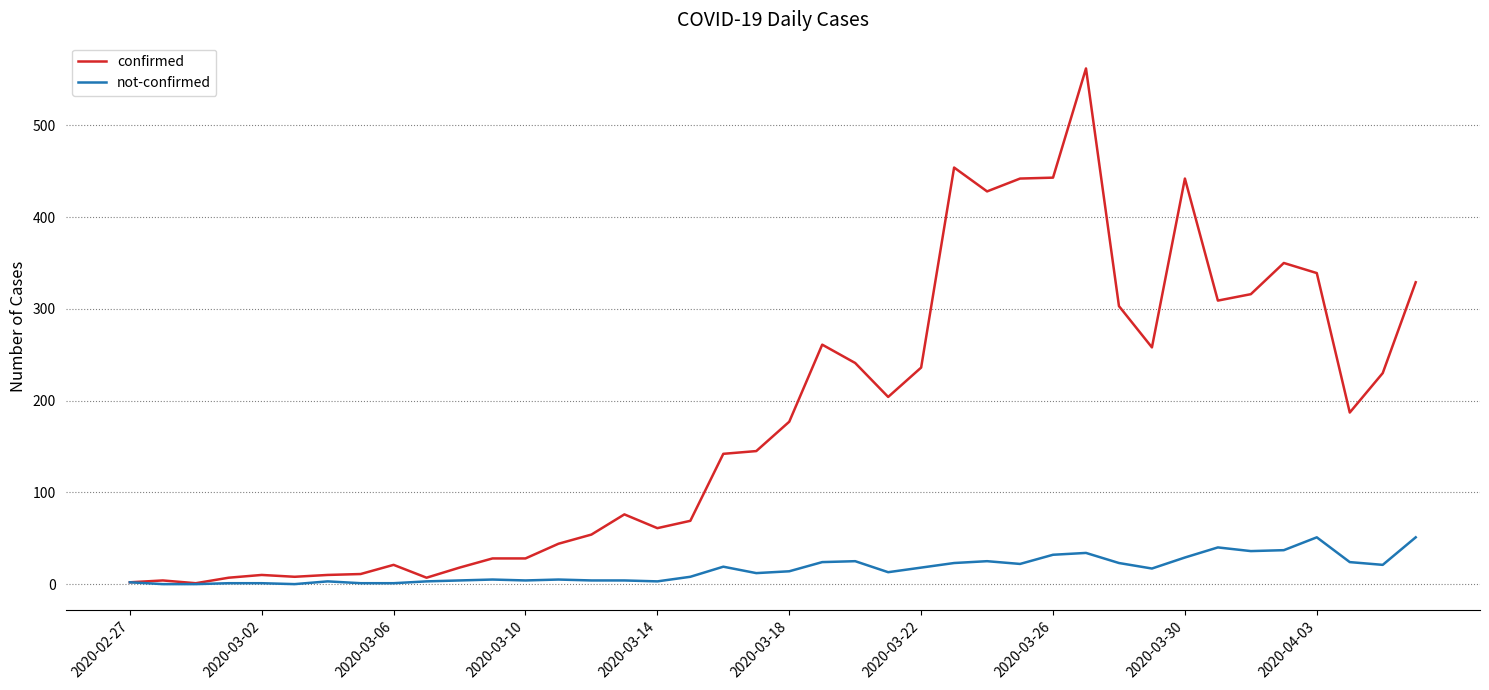

Rank the series by their average value, from lowest to highest.

not-confirmed, confirmed